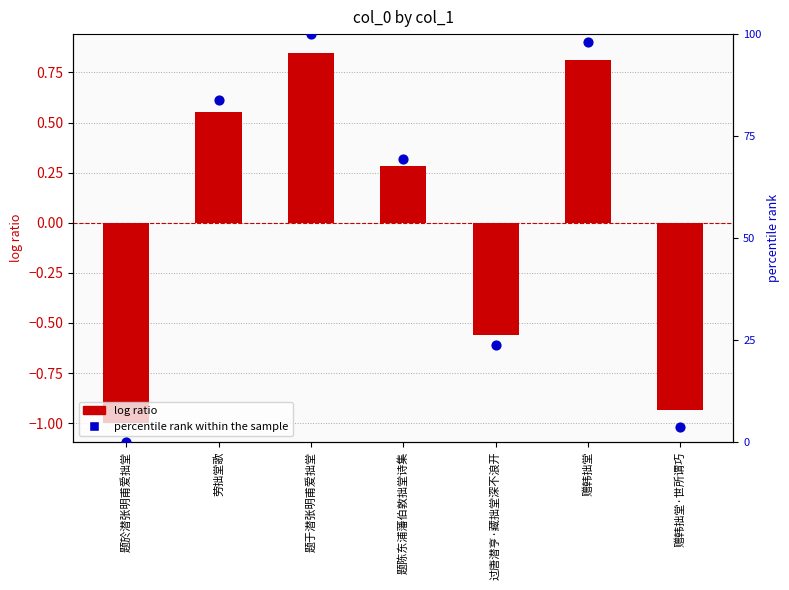

At how many categories does at least one series exceed 0?

6